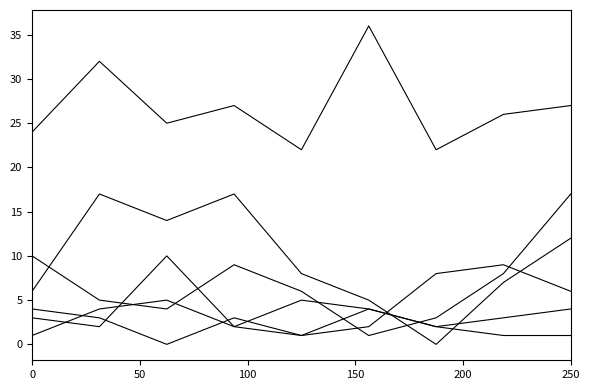

Does the chart have visible grid lines?

No